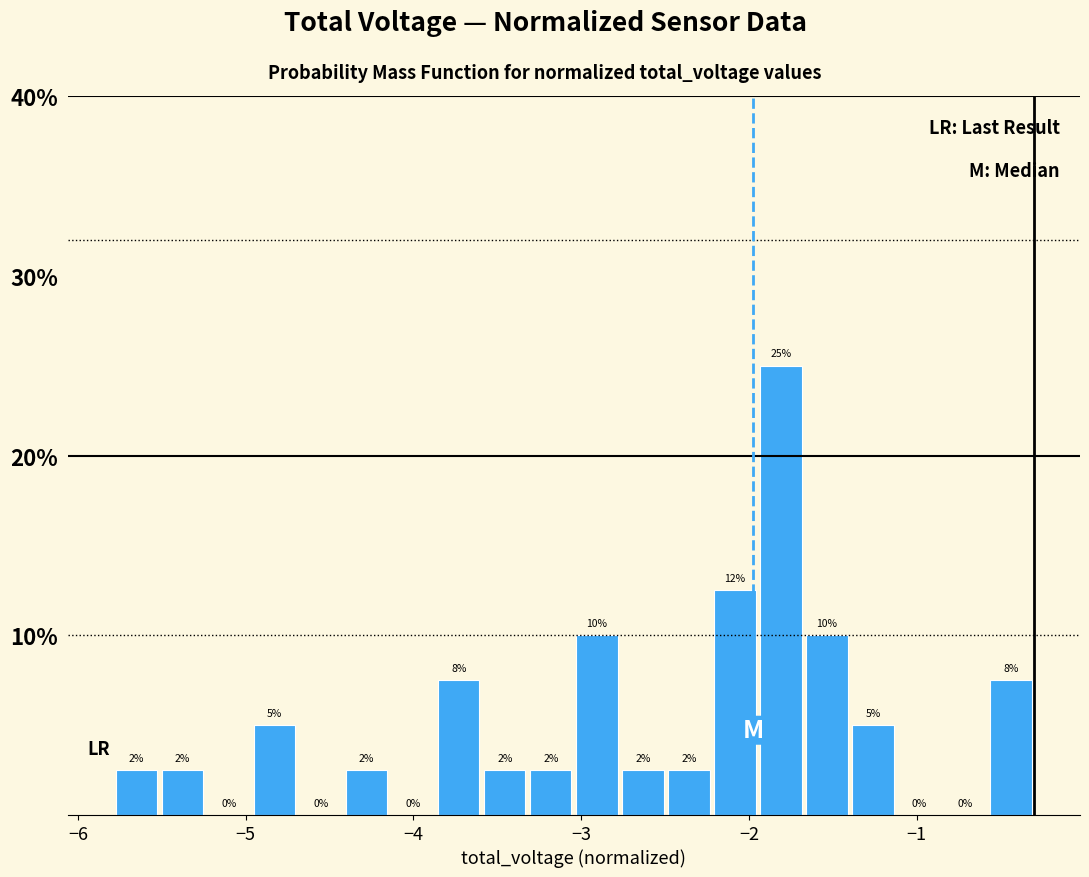

Read against the x-axis, roughly where is the centre of the tallest bar?

-1.8